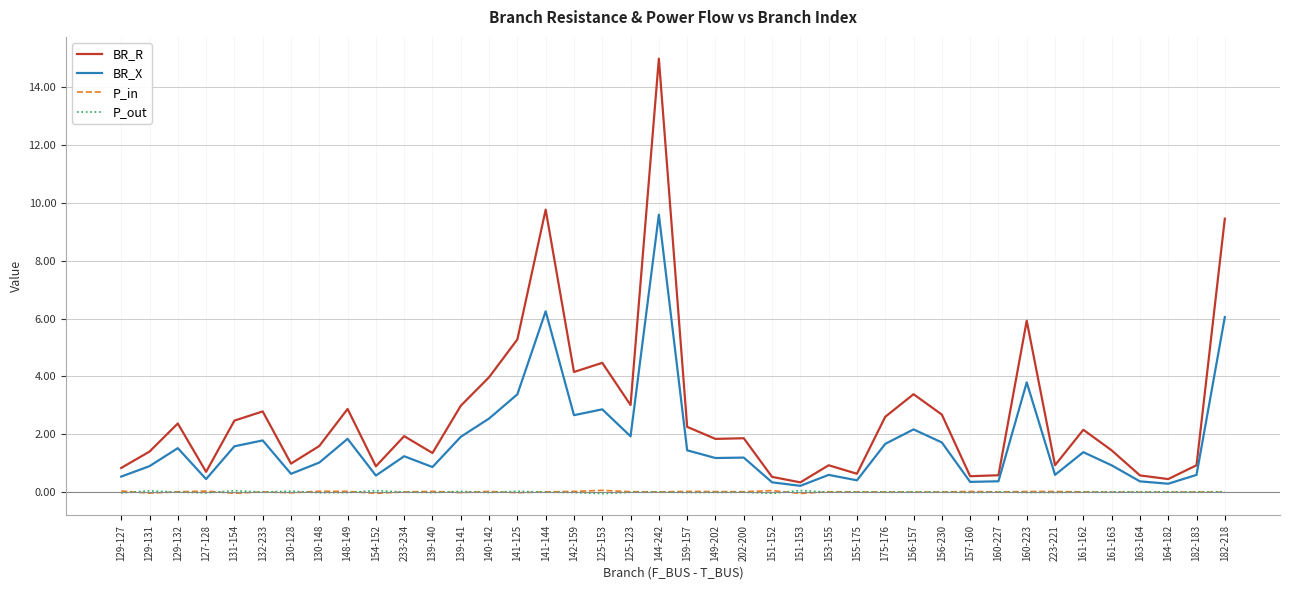

True or false: P_in and BR_R intersect in this chart.

False